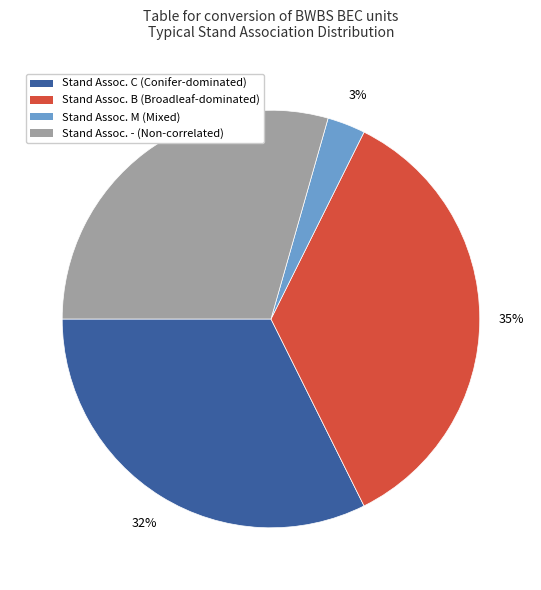

To the nearest percent, what is the average slice percentage?

25%